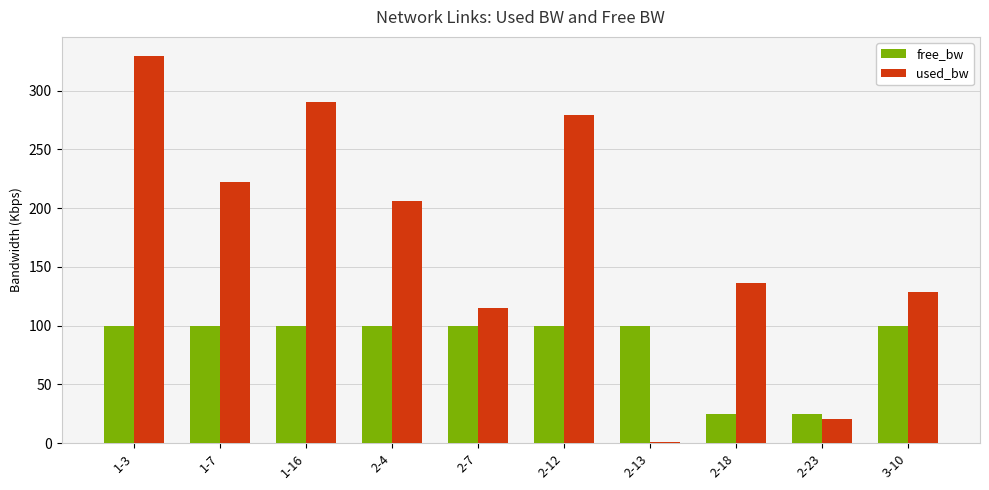

What is the difference between the free_bw values at 2-12 and 2-7?

0.2